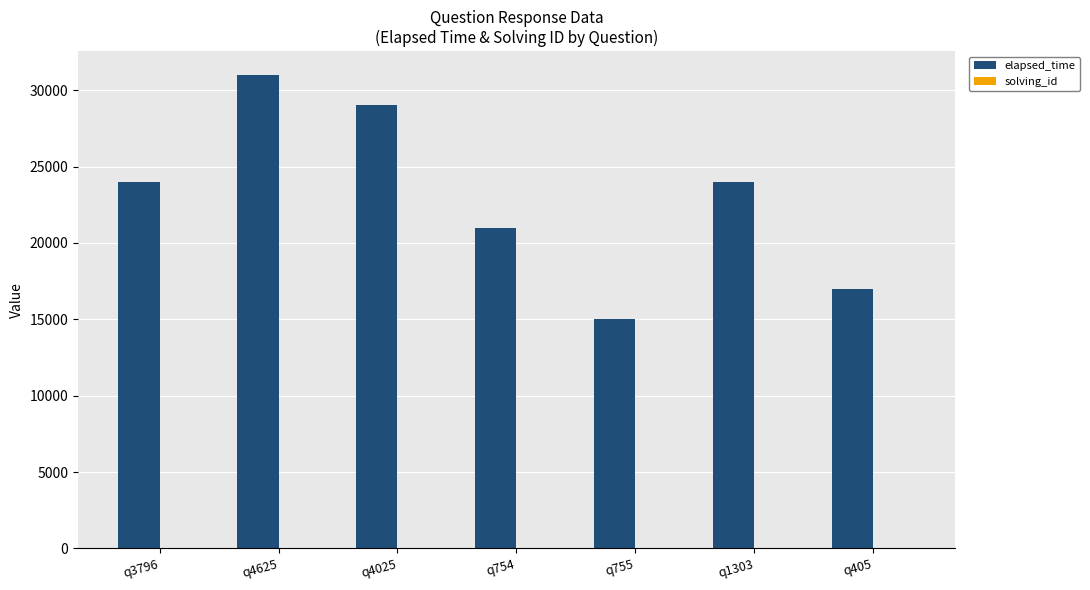

Between q755 and q1303, which series saw the biggest shift?

elapsed_time